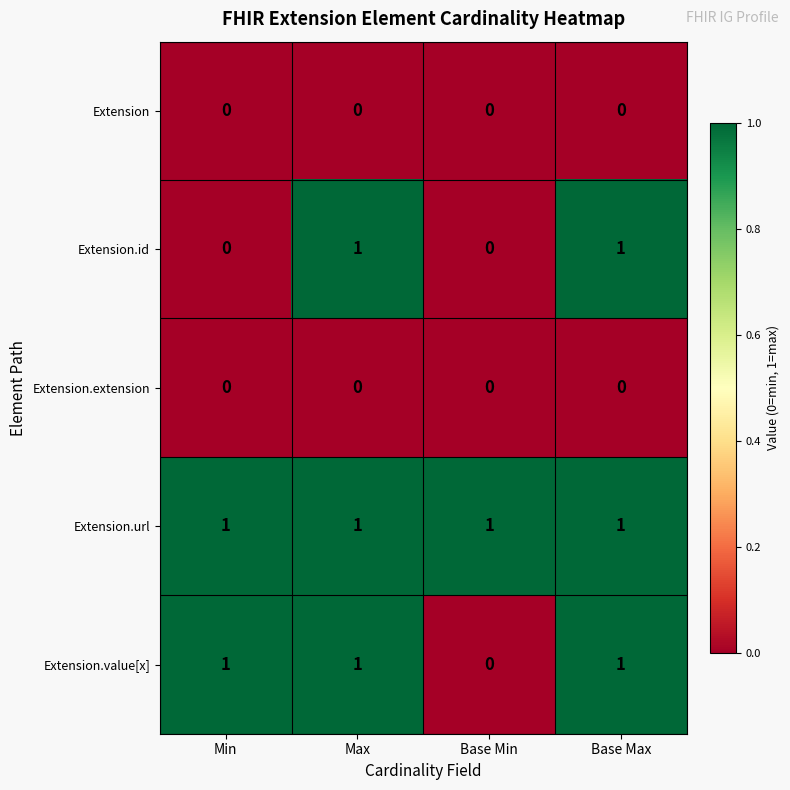

Reading right to left, transcribe all the data shown in this chart.

Extension: Base Max=0	Base Min=0	Max=0	Min=0
Extension.id: Base Max=1	Base Min=0	Max=1	Min=0
Extension.extension: Base Max=0	Base Min=0	Max=0	Min=0
Extension.url: Base Max=1	Base Min=1	Max=1	Min=1
Extension.value[x]: Base Max=1	Base Min=0	Max=1	Min=1